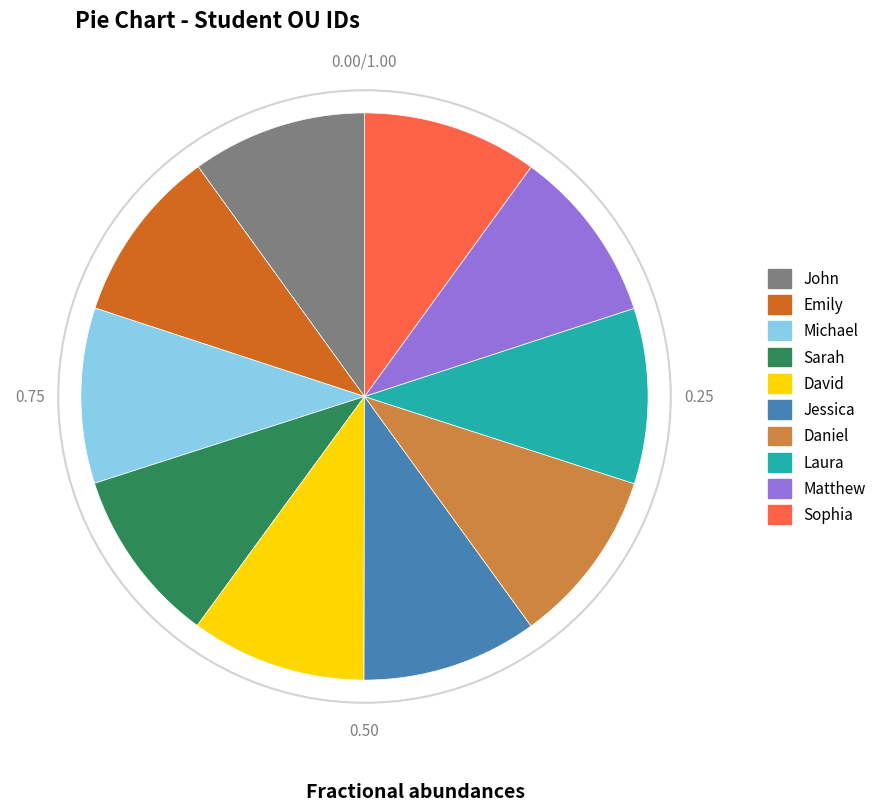

Approximately how many times larger is the value at Daniel compared to Sophia?

1.0